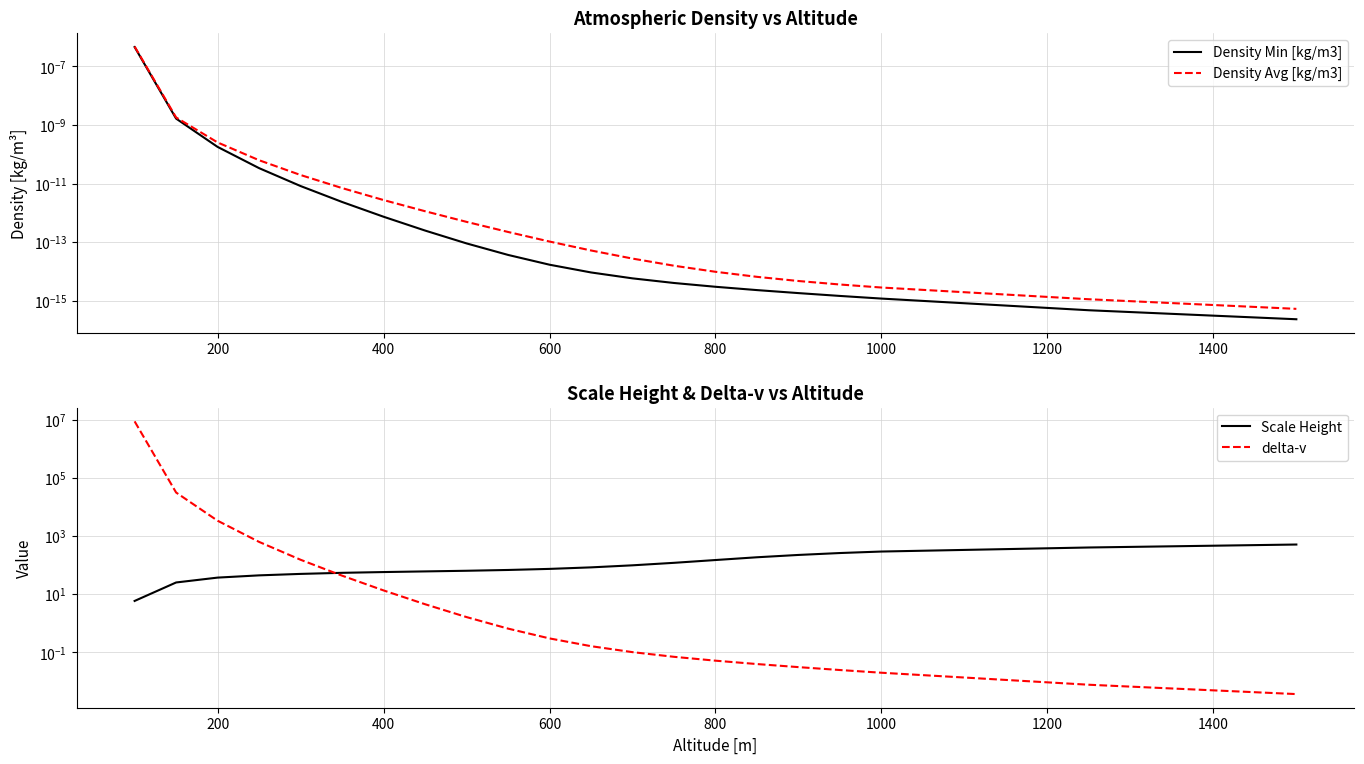

Count the number of data series in this chart.

4